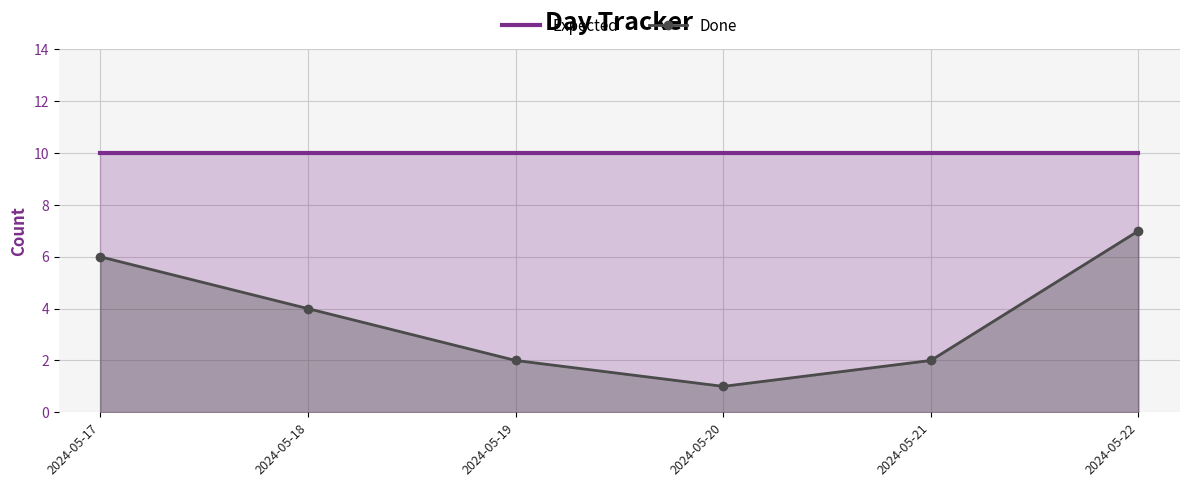

Is it true that Done equals 3 at 2024-05-22?

False